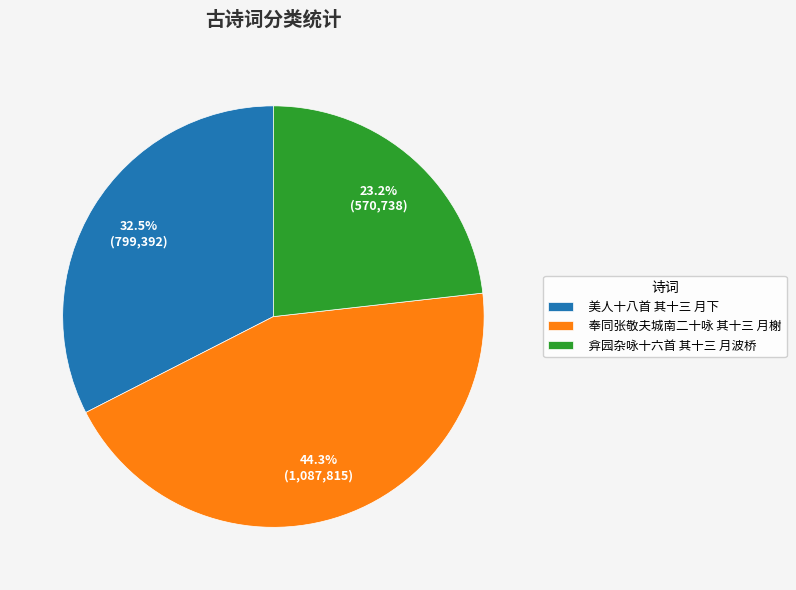

To the nearest percent, what is the difference between the largest and smallest slice percentages?

21%